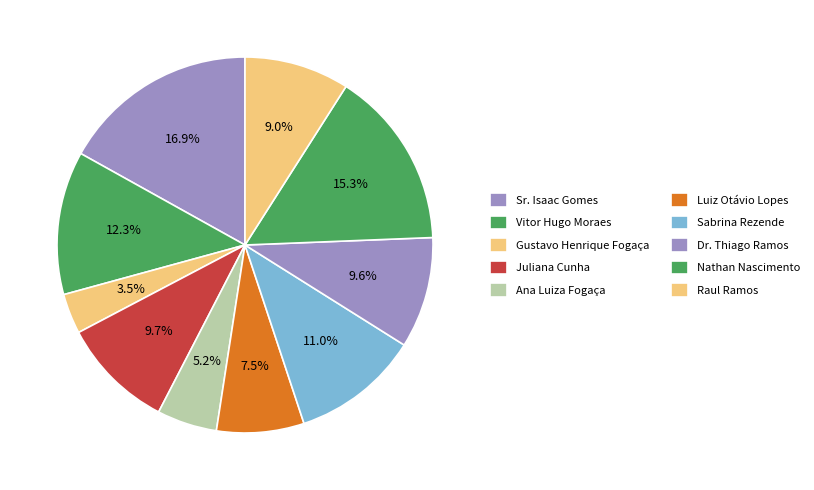

Is there any slice that represents more than half of the pie?

No